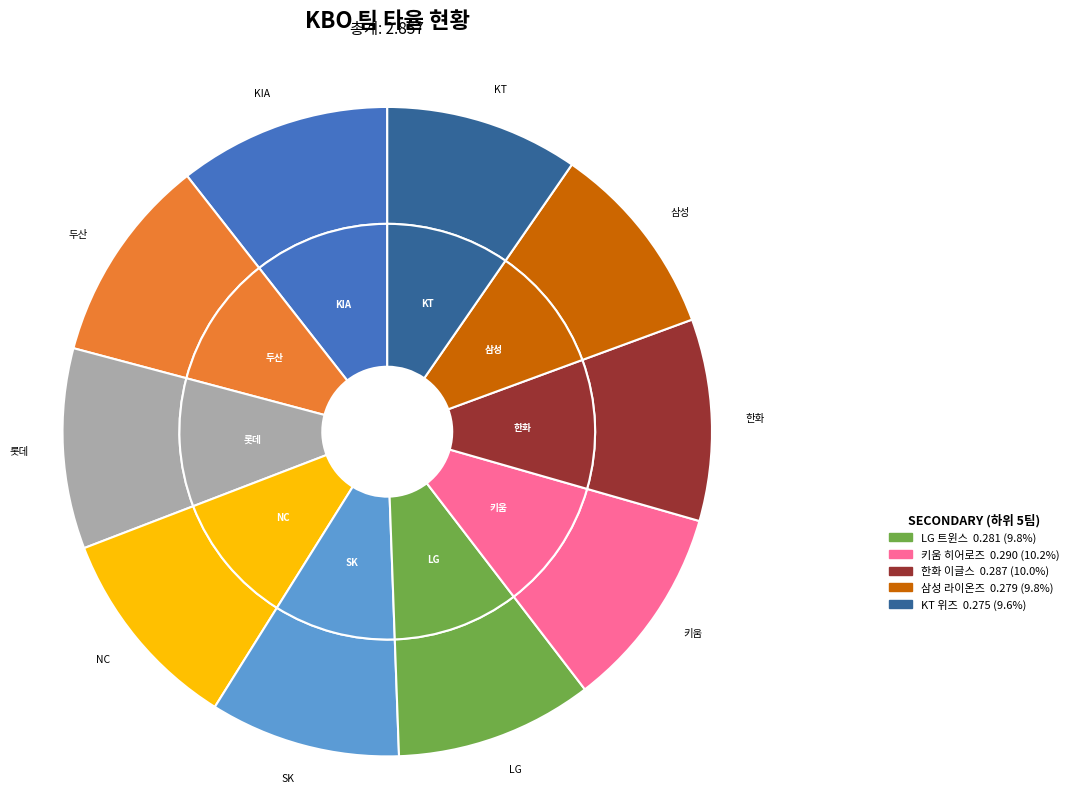

Is there a majority slice in this chart?

No